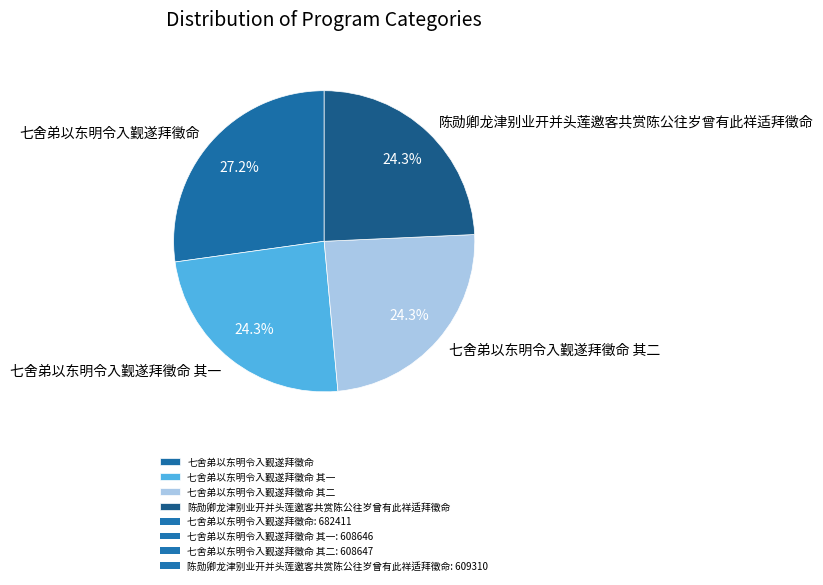

What is the ratio of the value at 七舍弟以东明令入觐遂拜徵命 其一 to the value at 七舍弟以东明令入觐遂拜徵命?

0.9